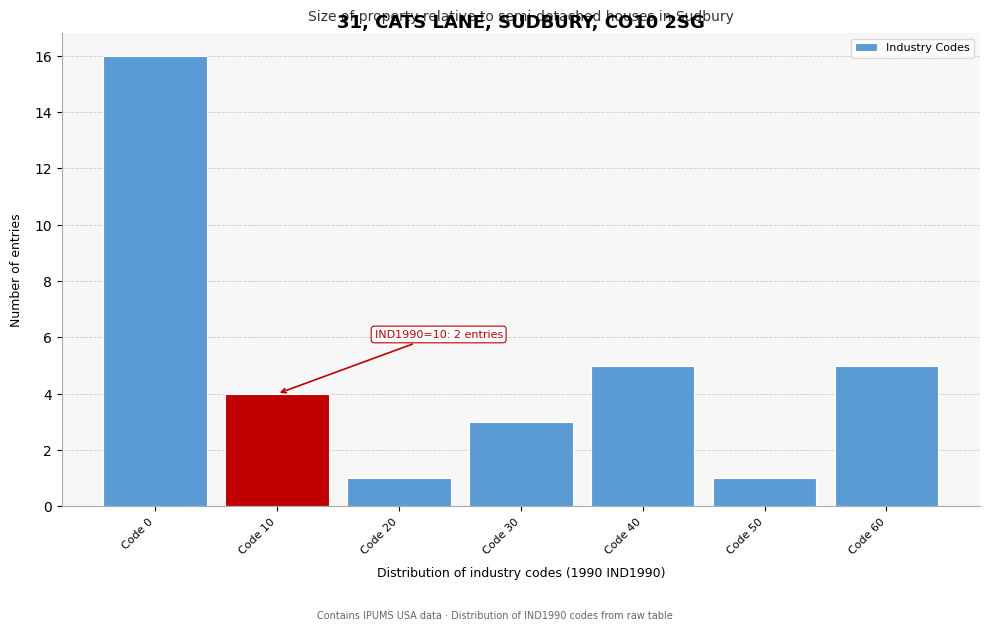

Reading left to right, what are all the values shown in this chart?

16	4	1	3	5	1	5